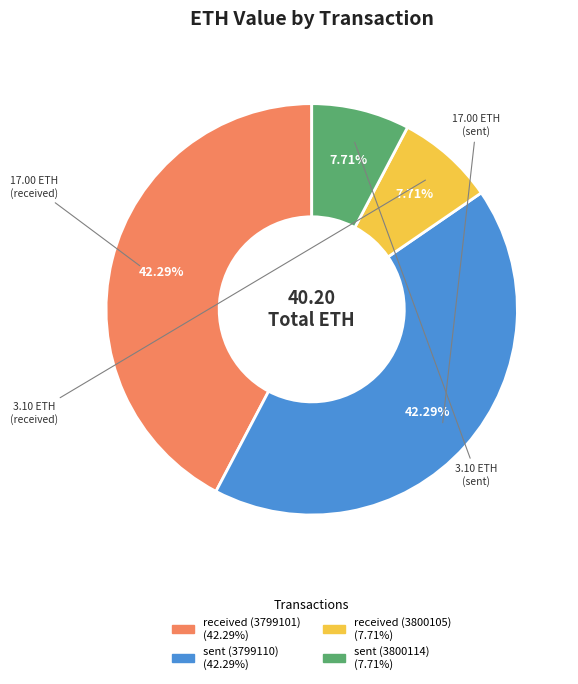

True or false: sent (3800114) accounts for 23% of the total.

False